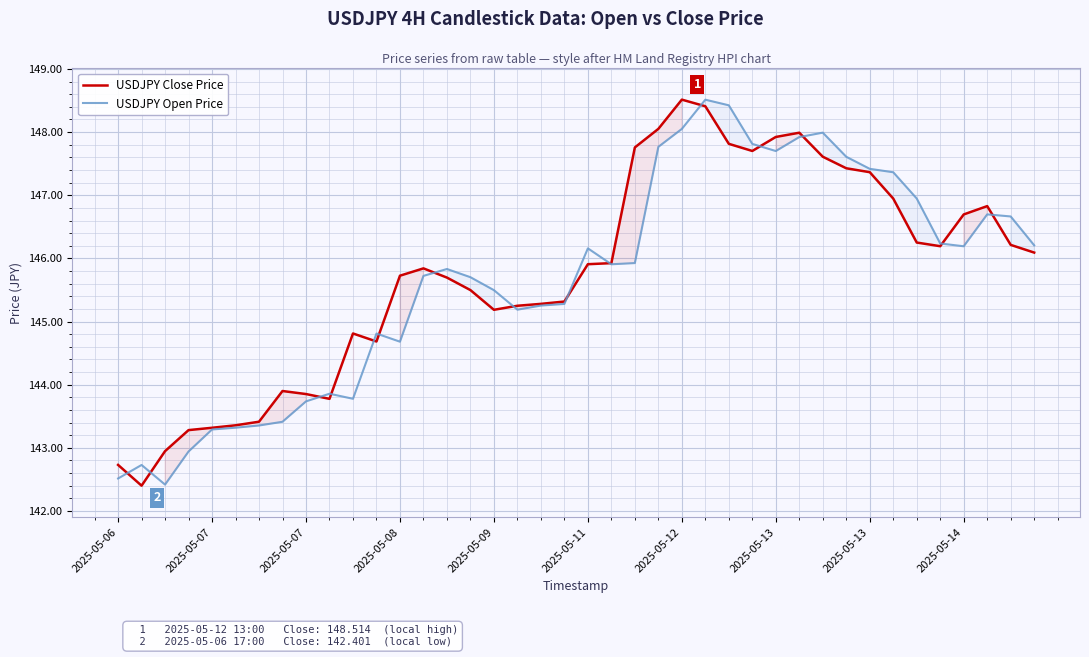

Between 10 and 35, which series saw the biggest shift?

USDJPY Open Price